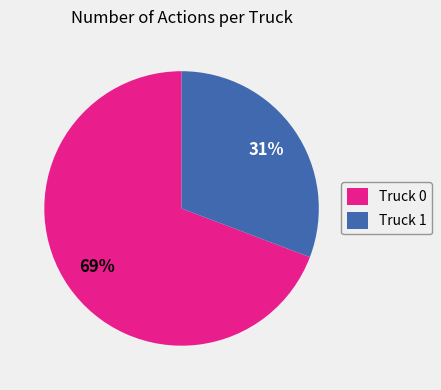

How many slices are in this pie chart?

2